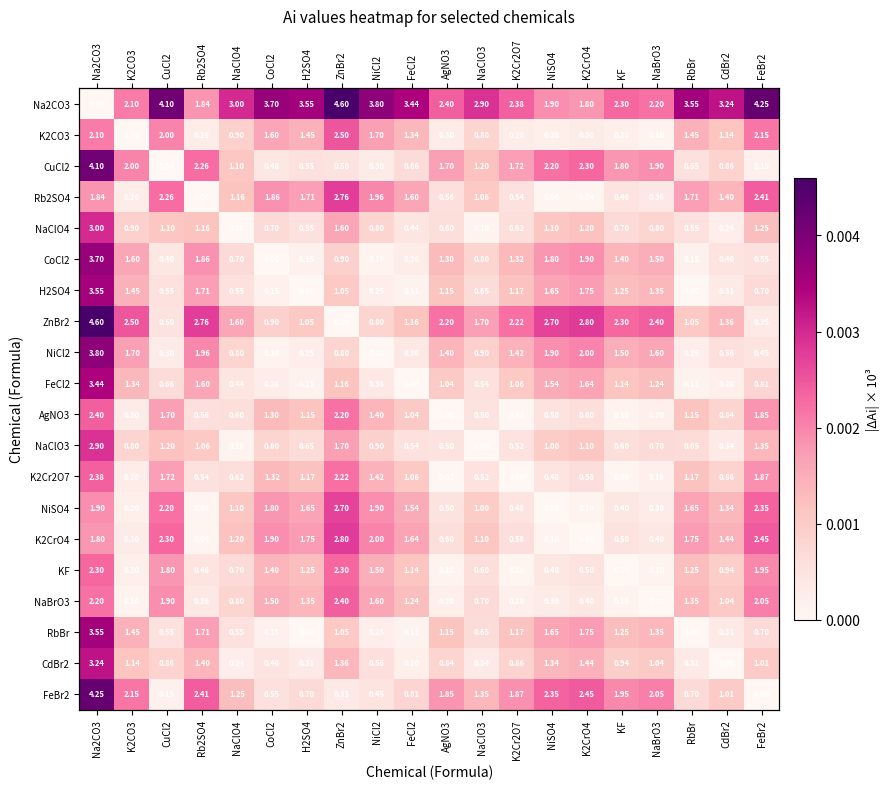

At which category is the sum across all series the highest?

Na2CO3